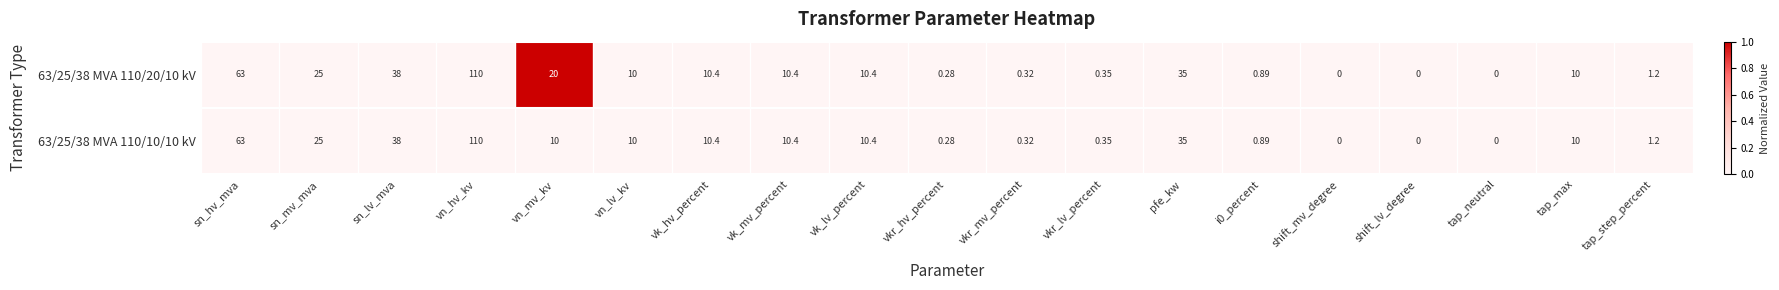

At which label is 63/25/38 MVA 110/10/10 kV closest to 55?

sn_hv_mva